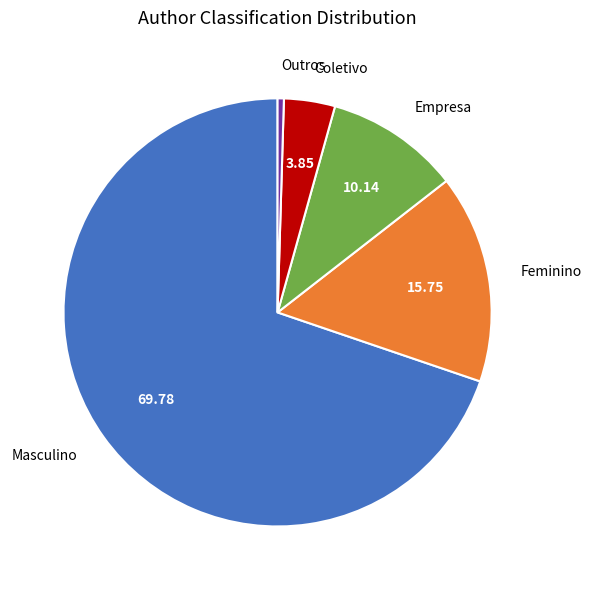

Is it true that Coletivo is 11% of the pie?

False